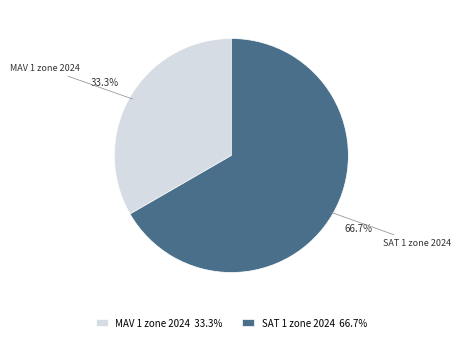

How much of the chart is everything except SAT 1 zone 2024?

33.3%